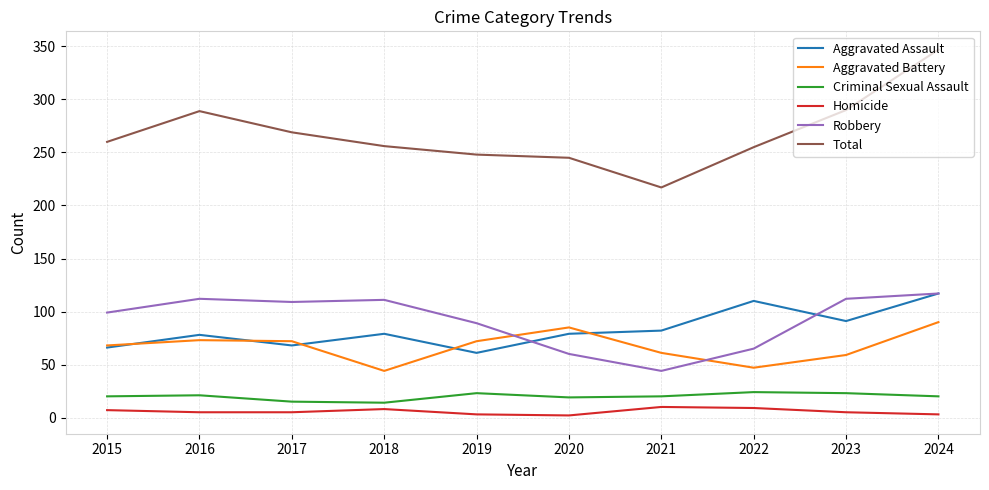

At how many categories does at least one series exceed 279?

3